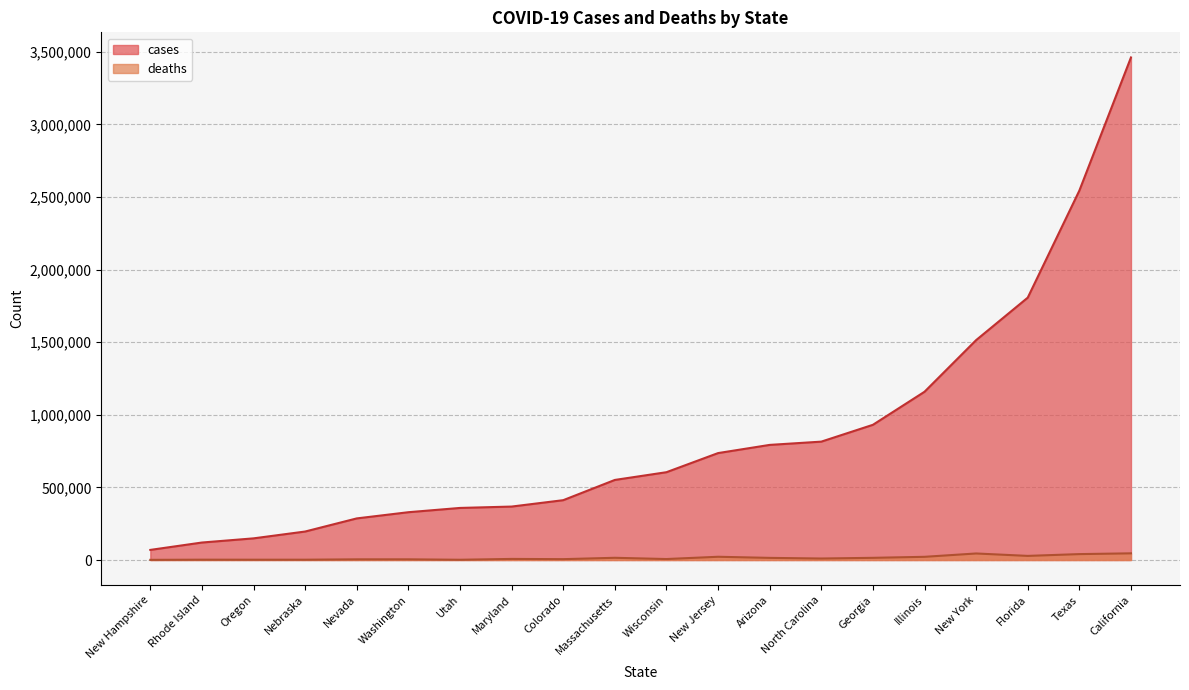

In deaths, how many points are higher than both neighbors (excluding endpoints)?

6